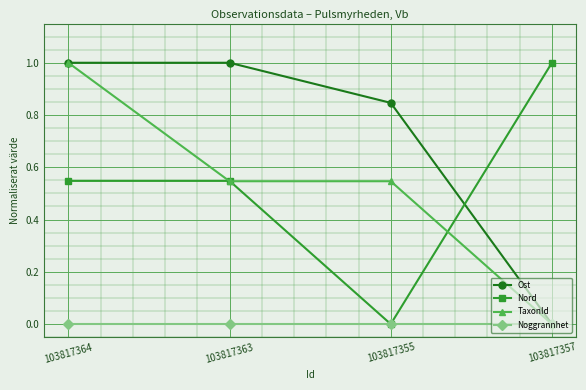

Which series has the largest total across all categories?

Ost